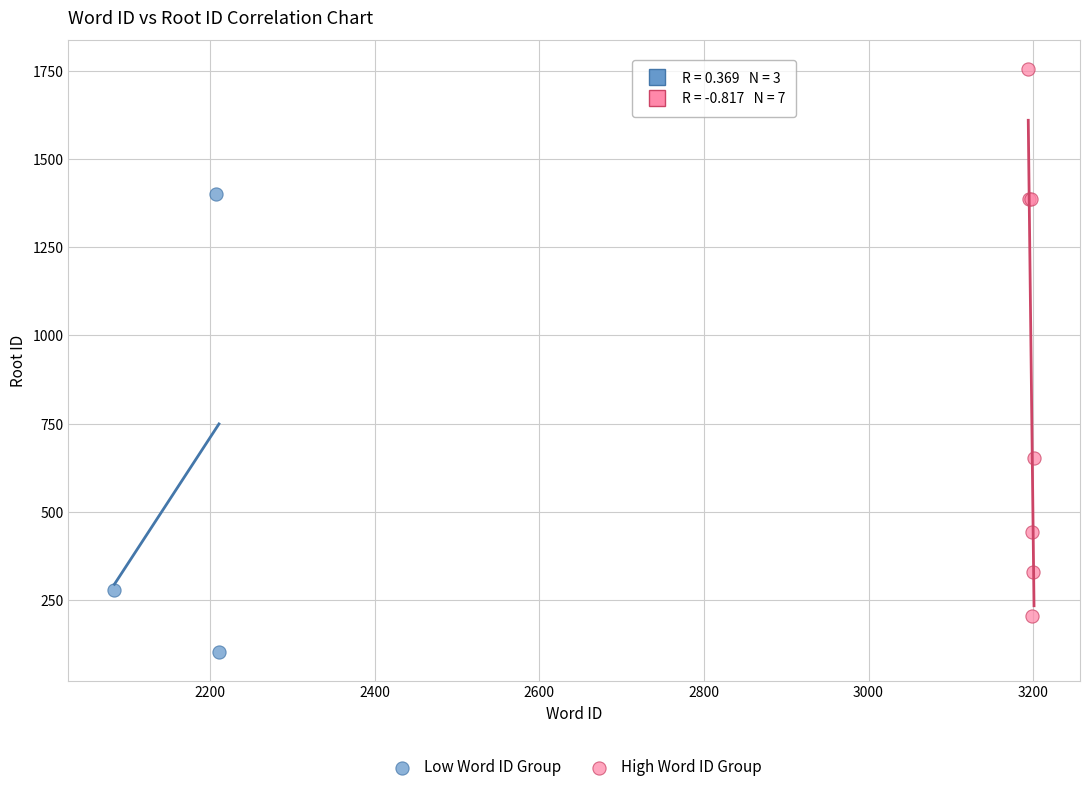

Which series reaches the maximum Y coordinate?

High Word ID Group